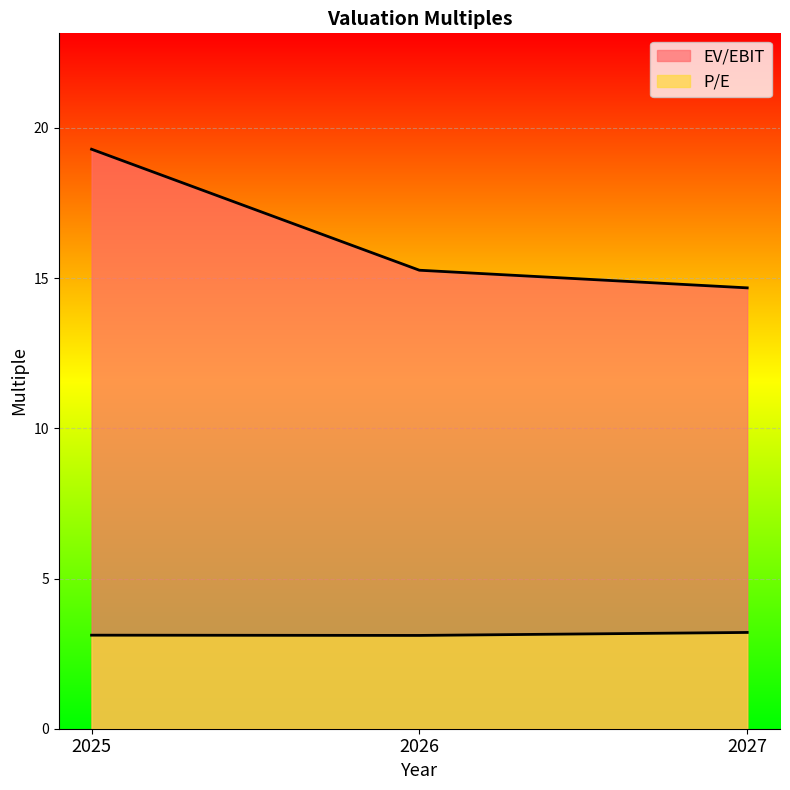

Count the number of categories in the chart.

3